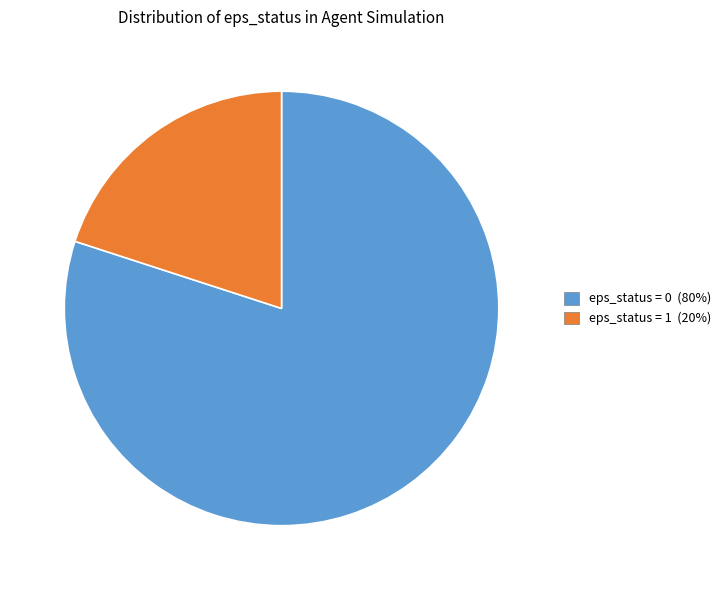

Is there a majority slice in this chart?

Yes